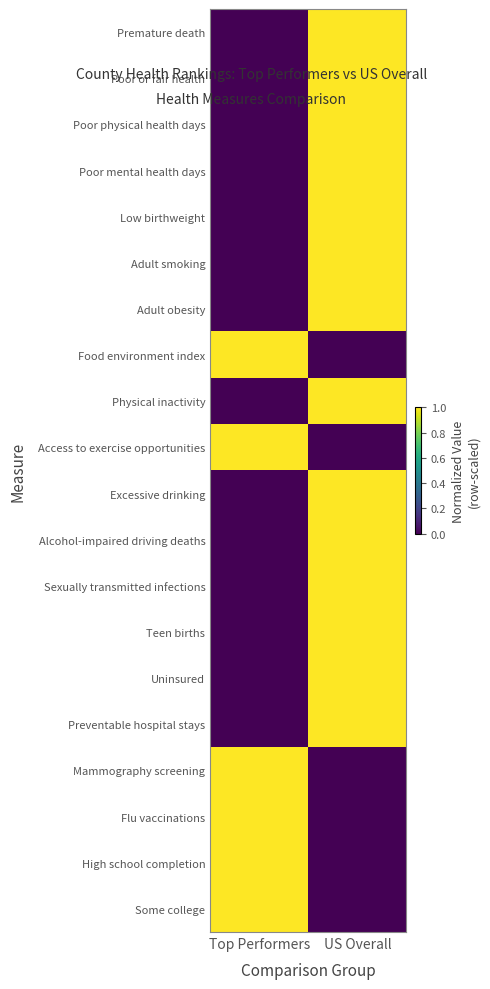

Between US Overall and Top Performers, which is larger?

US Overall